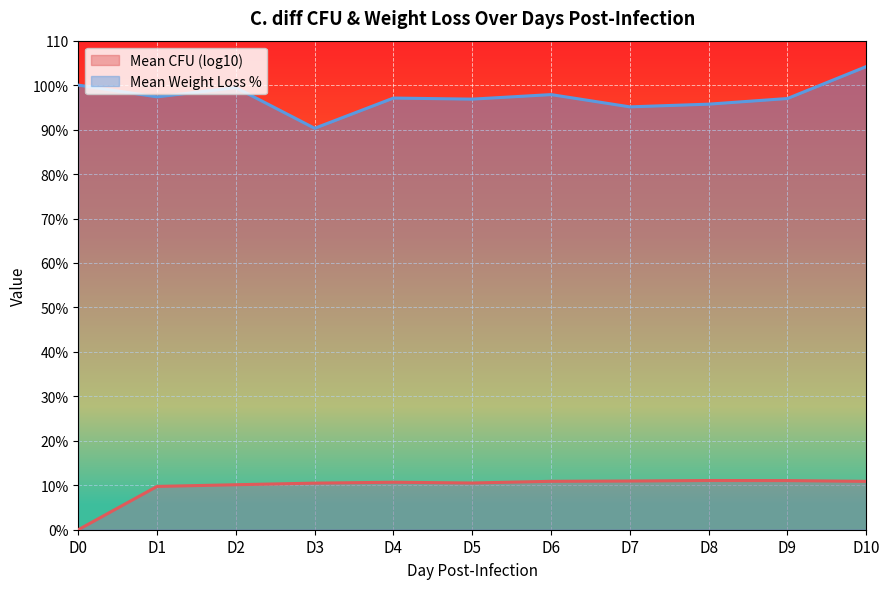

At which label does Mean CFU (log10) first exceed 10?

D2